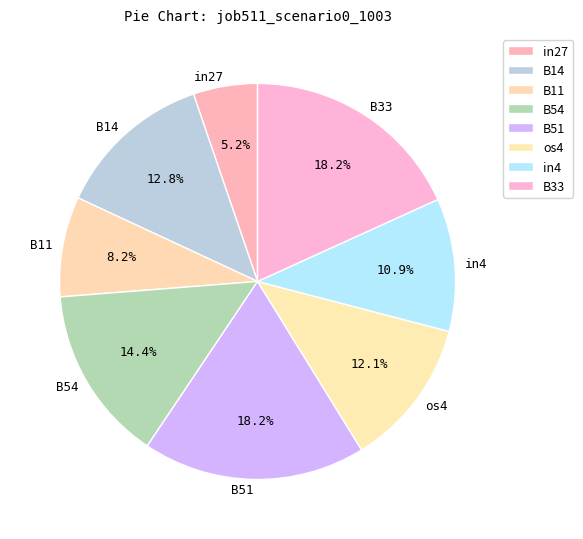

How many slices are in this pie chart?

8